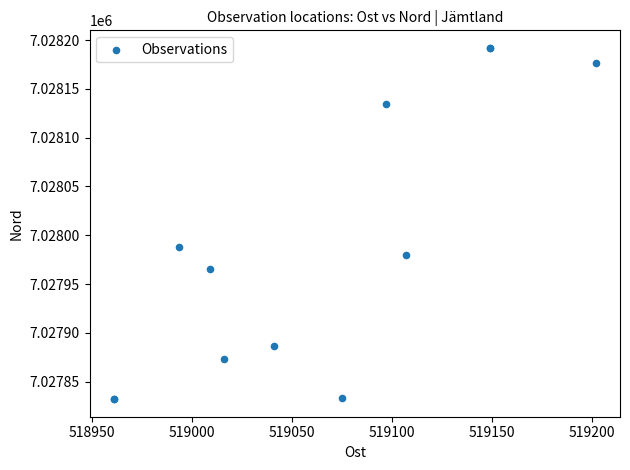

What Y value in the scatter plot is closest to 7028012?

7027988.2